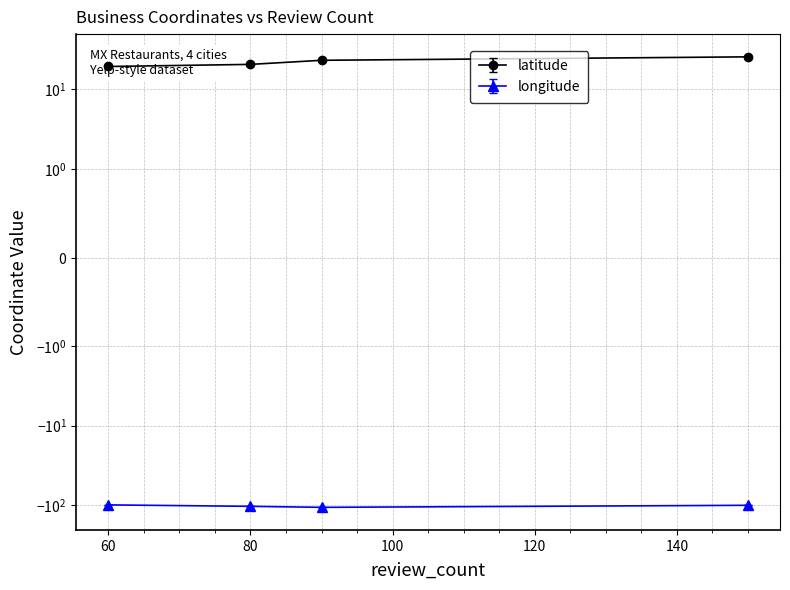

True or false: latitude has more than 0 points higher than both neighbors.

False